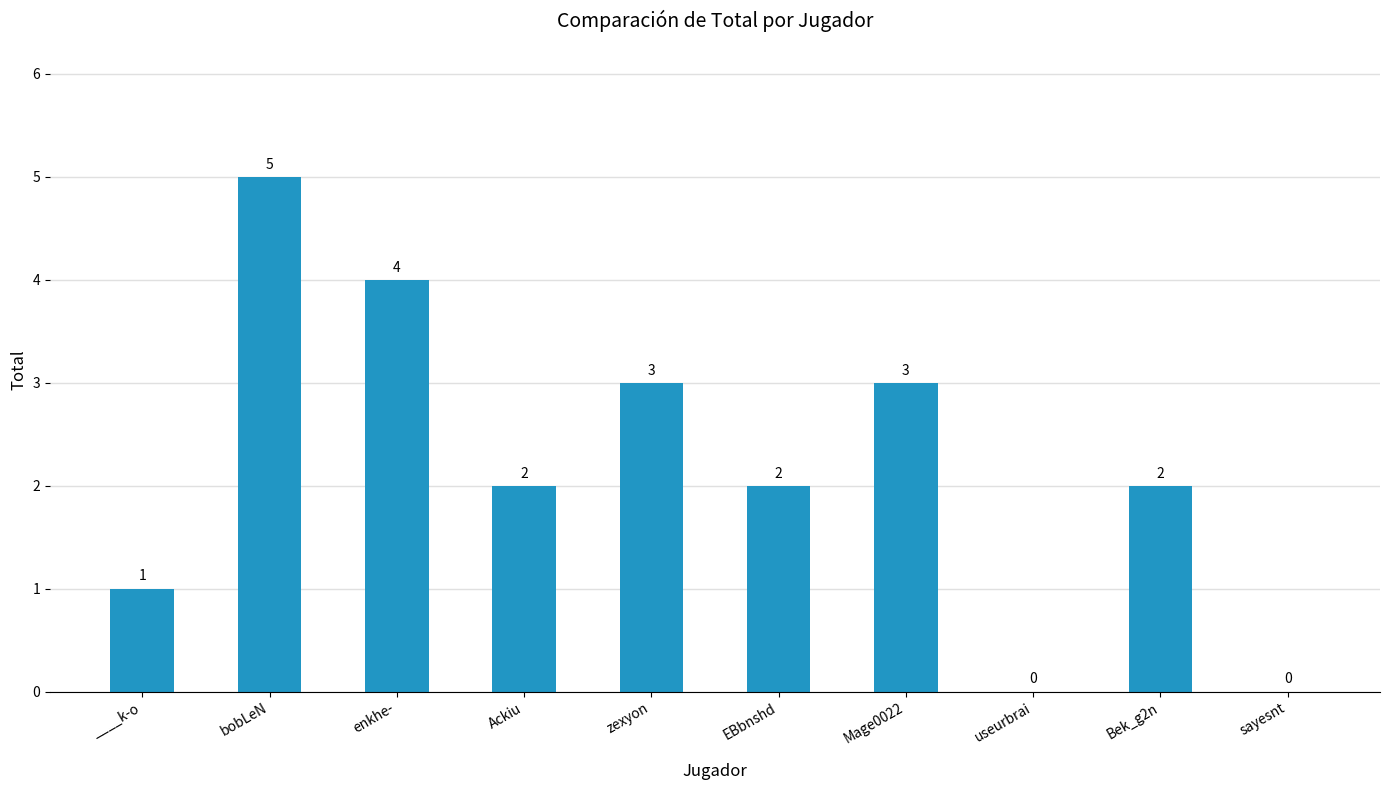

Count the number of data series in this chart.

1